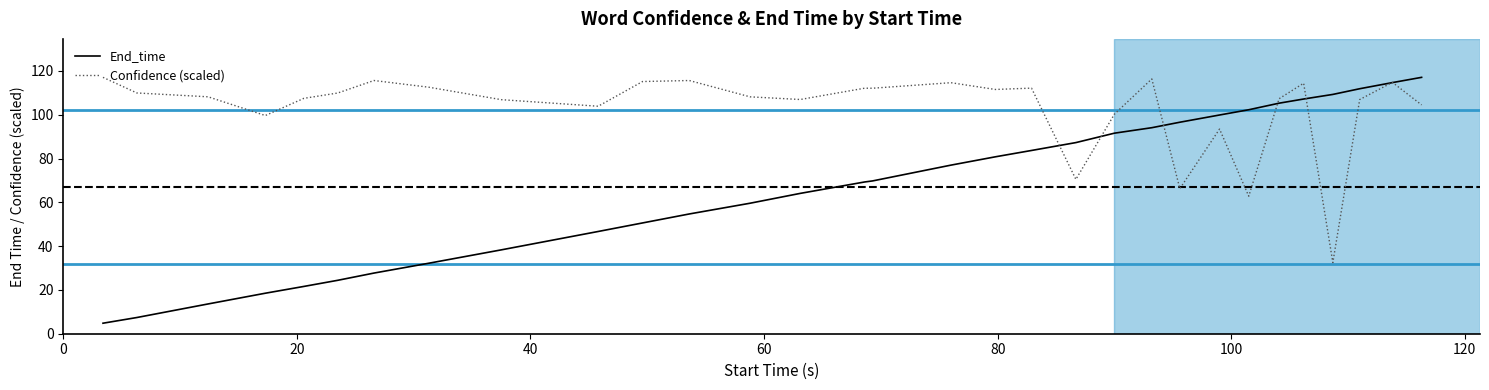

Is this an area chart (filled region under the line)?

No